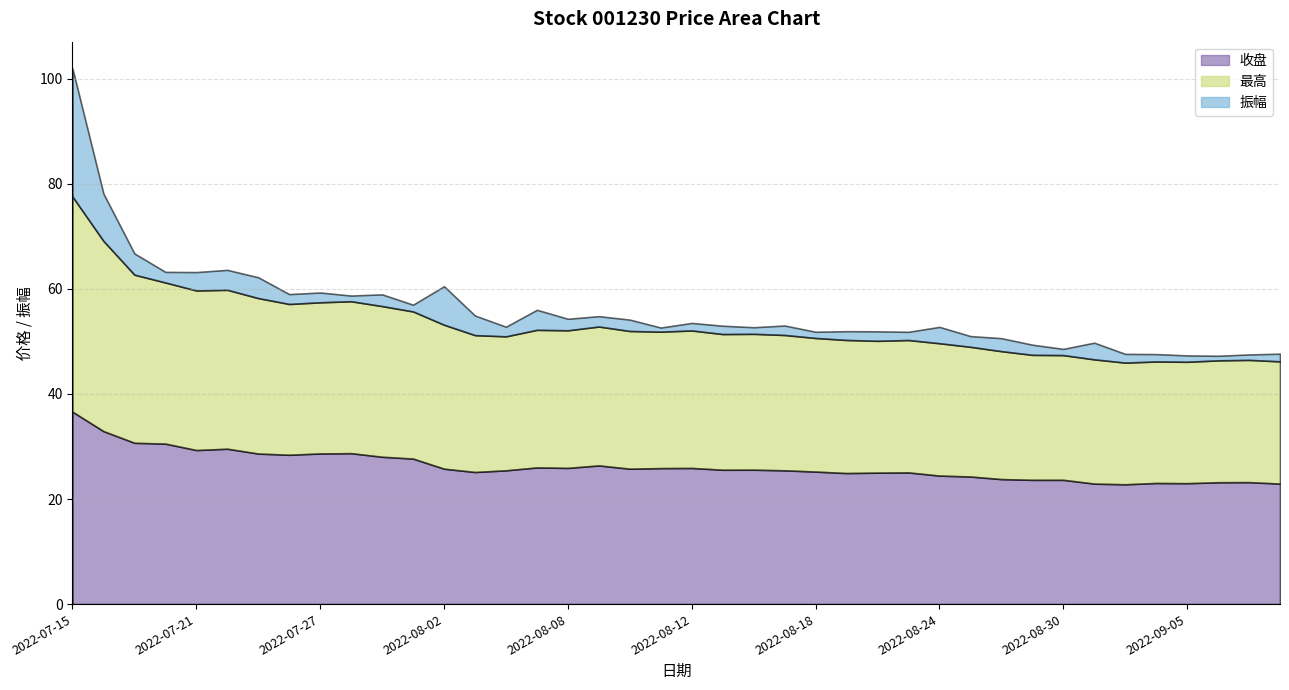

List the labels in order of 振幅 value, largest first.

2022-07-15, 2022-07-18, 2022-08-02, 2022-07-19, 2022-07-25, 2022-08-05, 2022-07-22, 2022-08-03, 2022-07-21, 2022-08-31, 2022-08-24, 2022-08-26, 2022-07-29, 2022-08-08, 2022-08-10, 2022-08-25, 2022-07-20, 2022-08-09, 2022-08-29, 2022-07-26, 2022-07-27, 2022-08-04, 2022-08-17, 2022-08-22, 2022-08-19, 2022-09-01, 2022-08-15, 2022-08-23, 2022-09-08, 2022-08-12, 2022-09-02, 2022-08-01, 2022-08-16, 2022-09-05, 2022-08-18, 2022-08-30, 2022-07-28, 2022-09-07, 2022-09-06, 2022-08-11